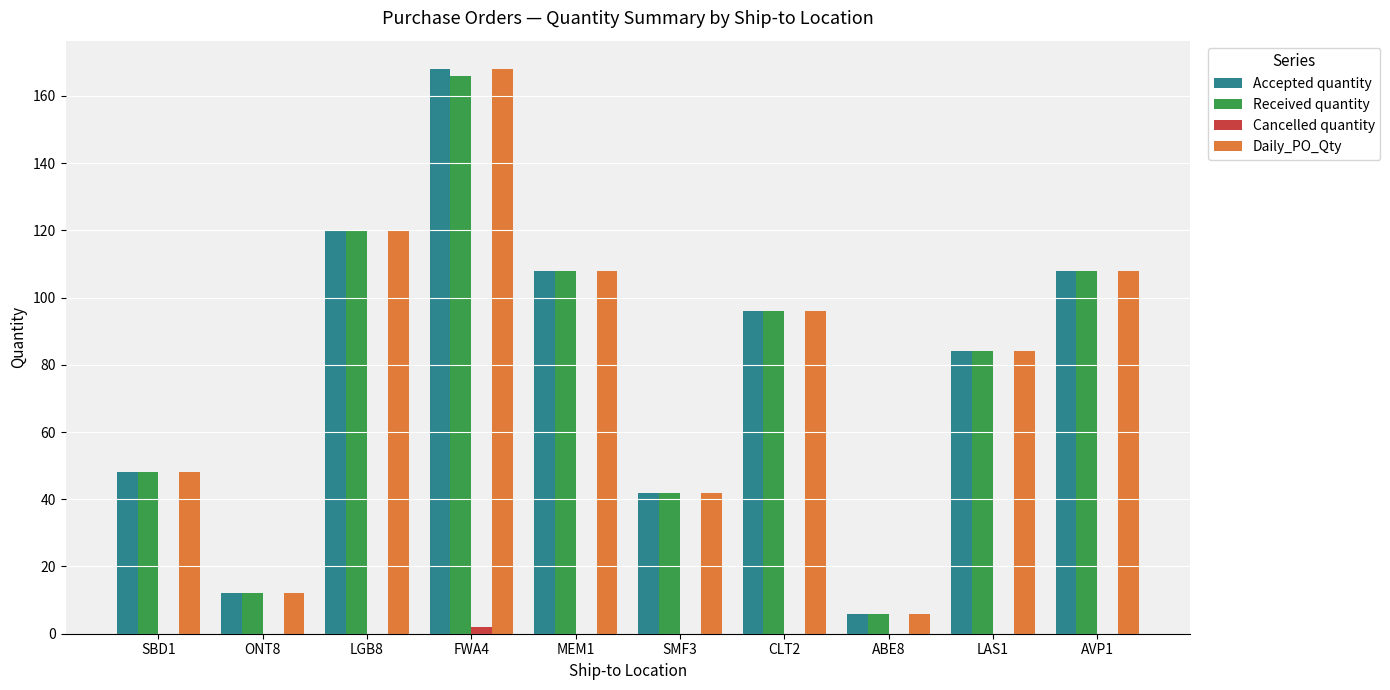

At which label does Cancelled quantity reach its peak?

FWA4